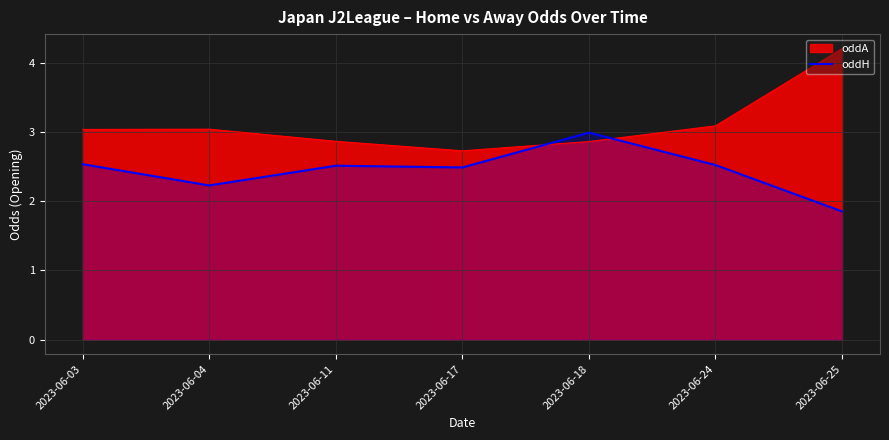

Which series has the widest spread of values?

oddA